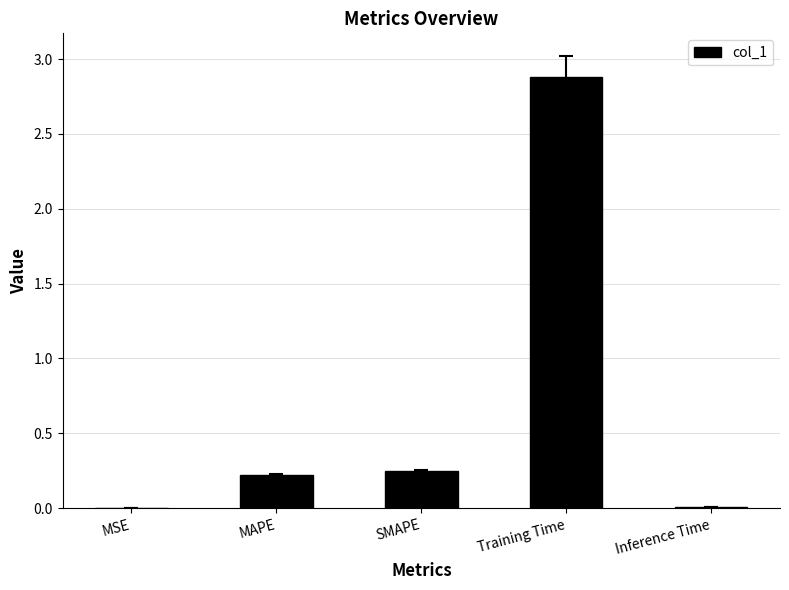

What is the sum of all values?

3.3